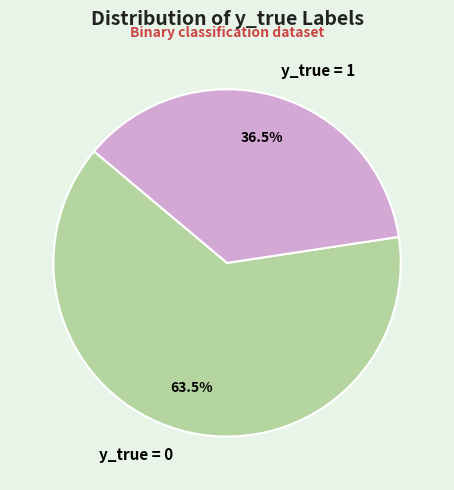

Rank the categories by value from lowest to highest.

y_true = 1, y_true = 0